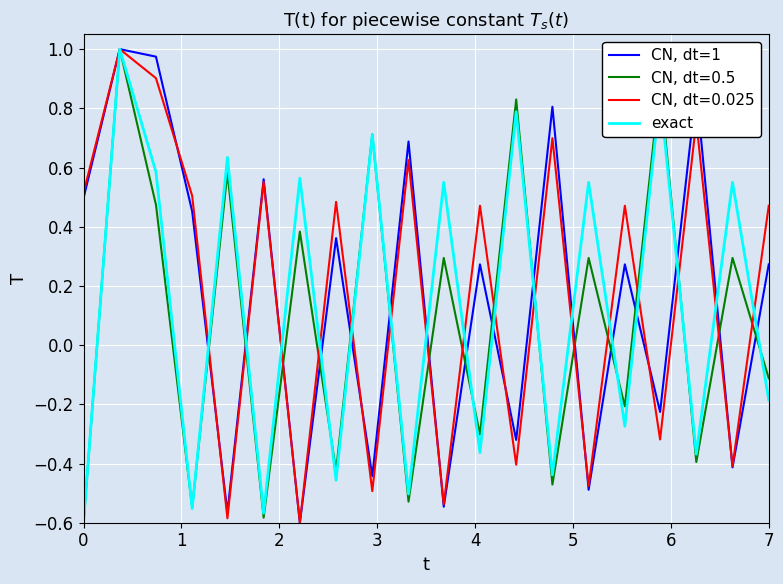

How many interior local peaks does the CN, dt=1 series have?

8